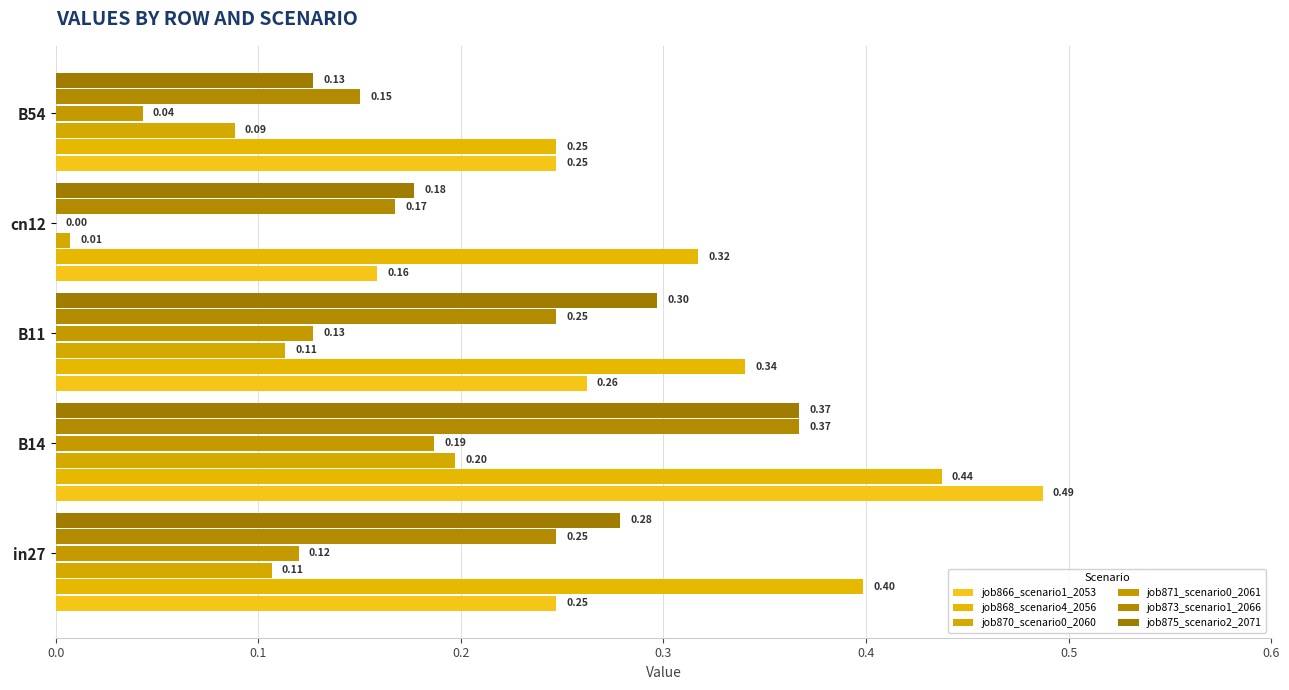

Reading left to right, extract all data points from this chart.

job866_scenario1_2053: 0.2	0.5	0.3	0.2	0.2
job868_scenario4_2056: 0.4	0.4	0.3	0.3	0.2
job870_scenario0_2060: 0.1	0.2	0.1	0.0	0.1
job871_scenario0_2061: 0.1	0.2	0.1	0.0	0.0
job873_scenario1_2066: 0.2	0.4	0.2	0.2	0.2
job875_scenario2_2071: 0.3	0.4	0.3	0.2	0.1